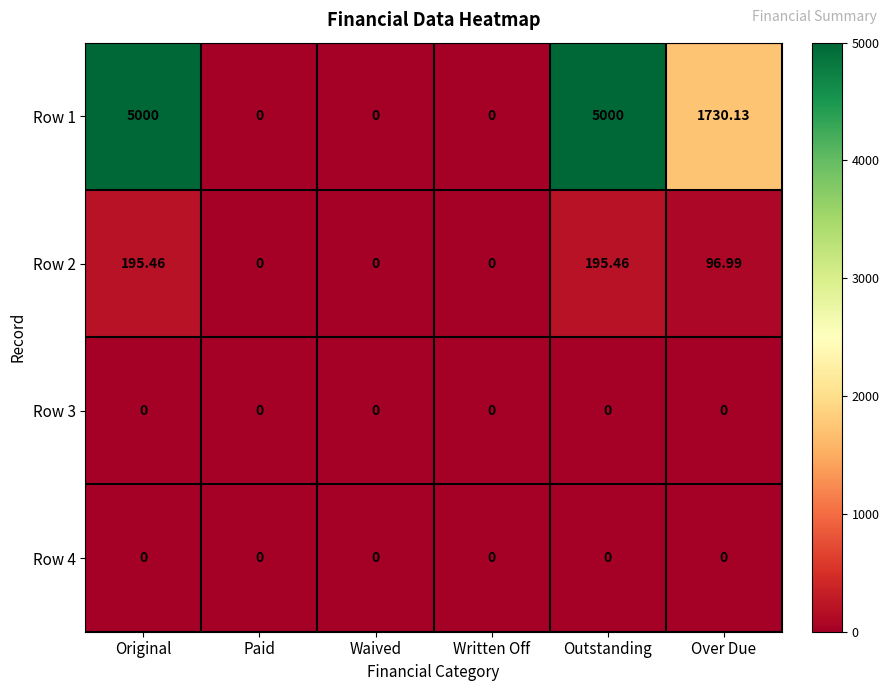

At which label does Row 1 first exceed 1730?

Original